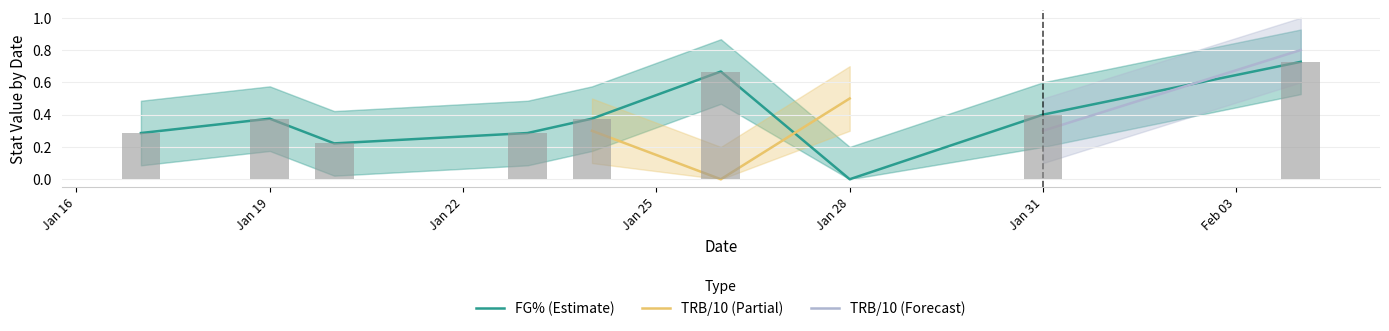

What is the maximum value shown in the chart?

0.7